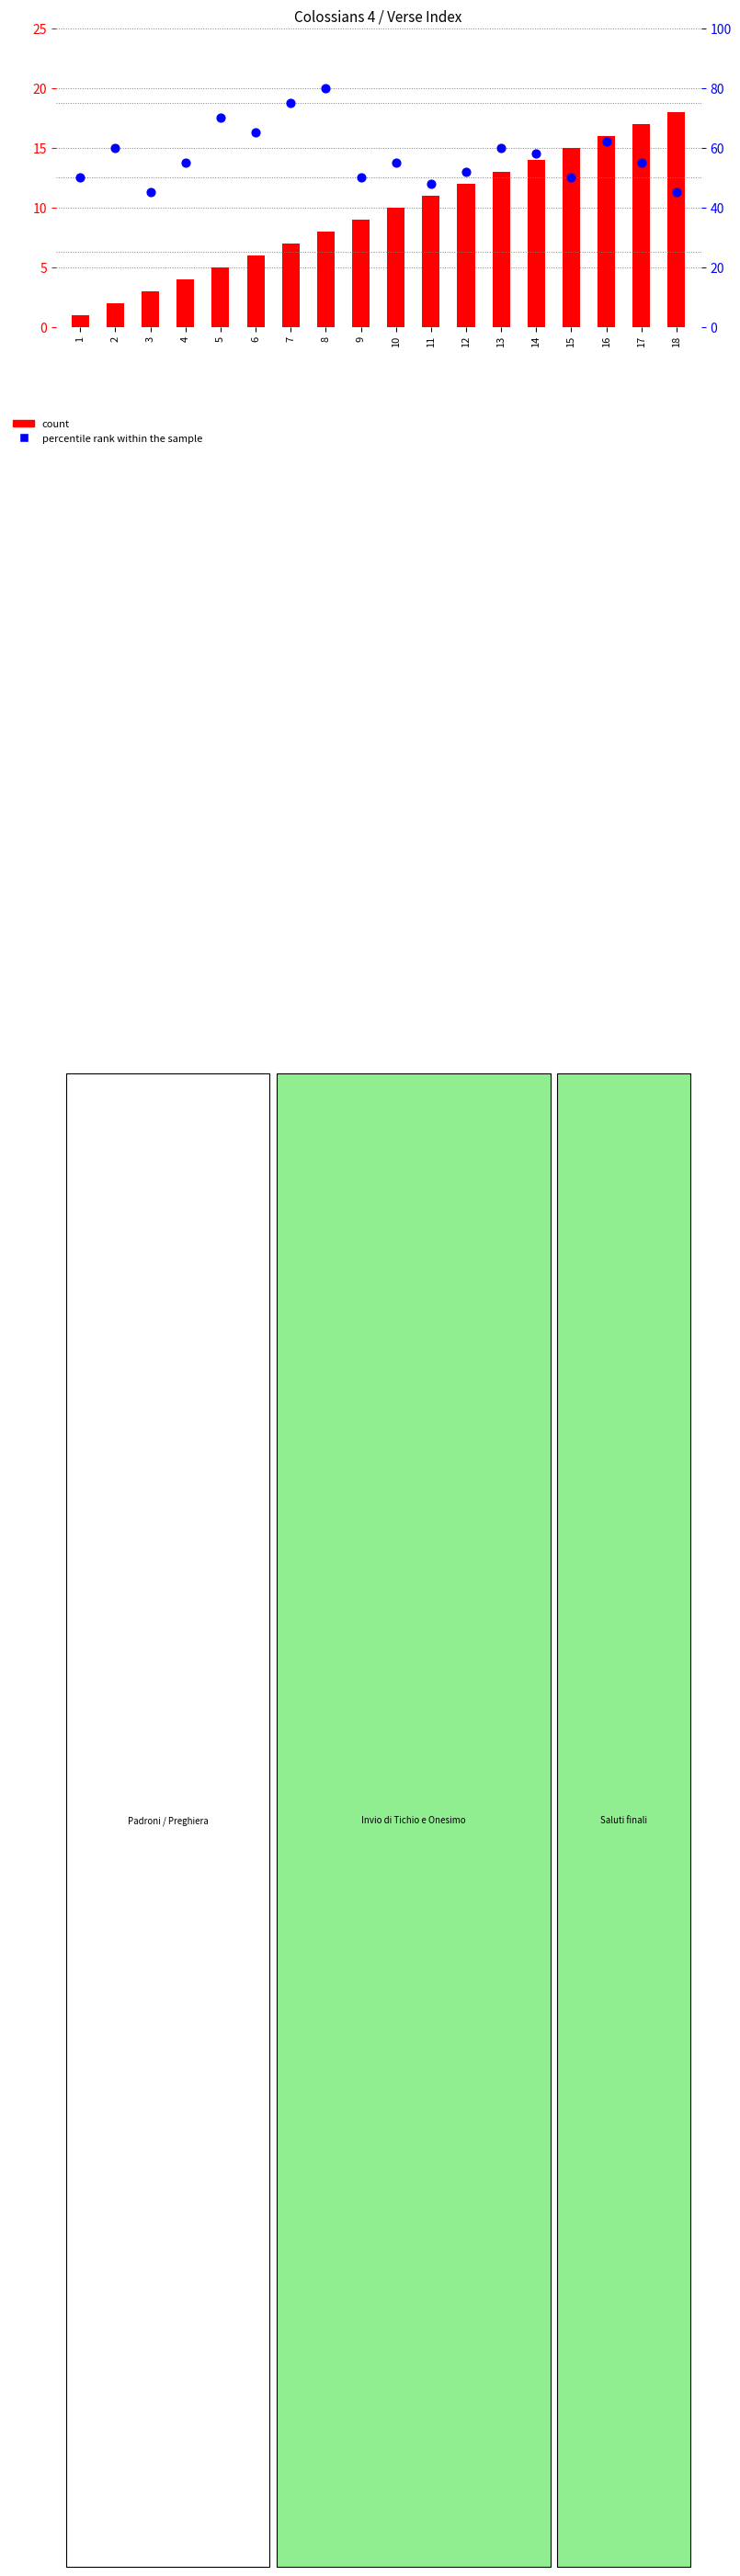

Which series reaches the minimum Y coordinate?

count